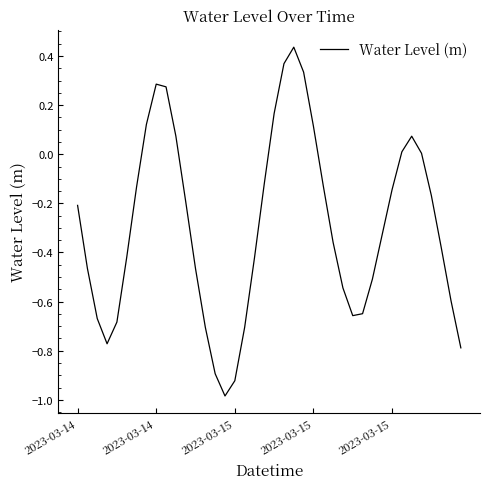

What is the difference between the maximum and second lowest values?

1.4